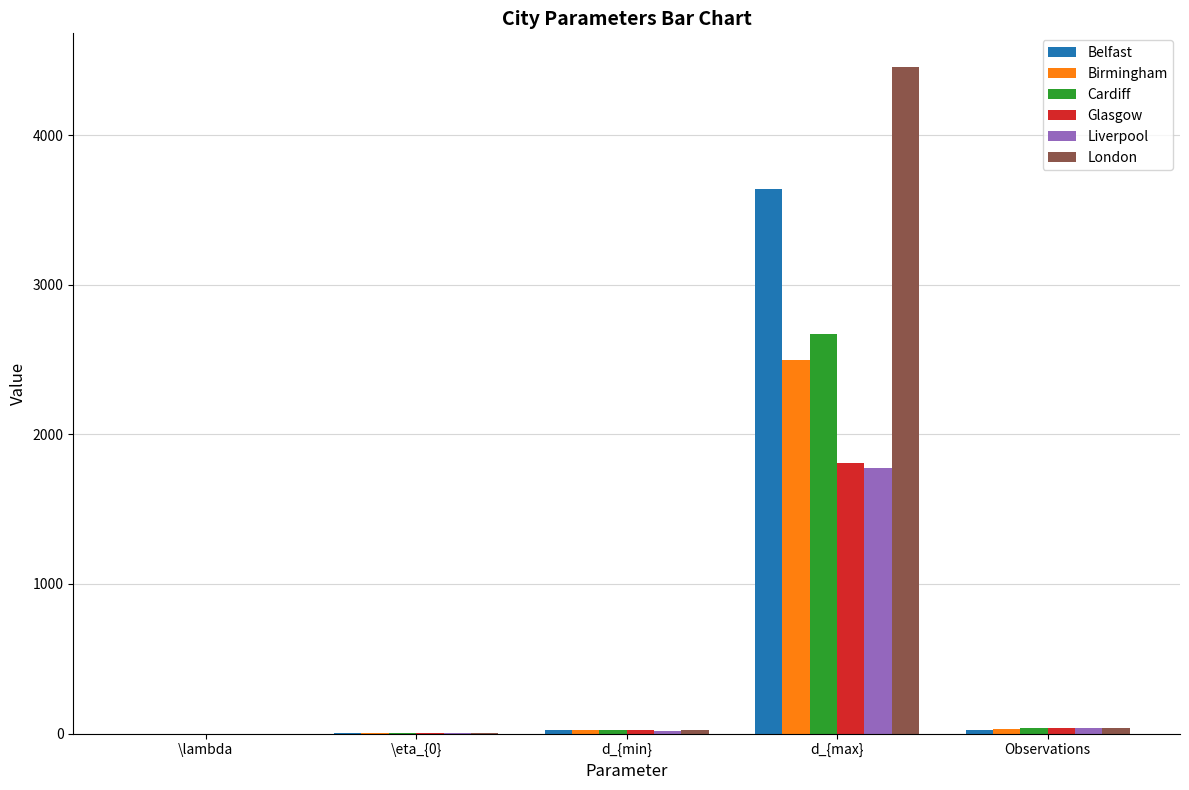

Which series changed the most between \lambda and d_{max}?

London